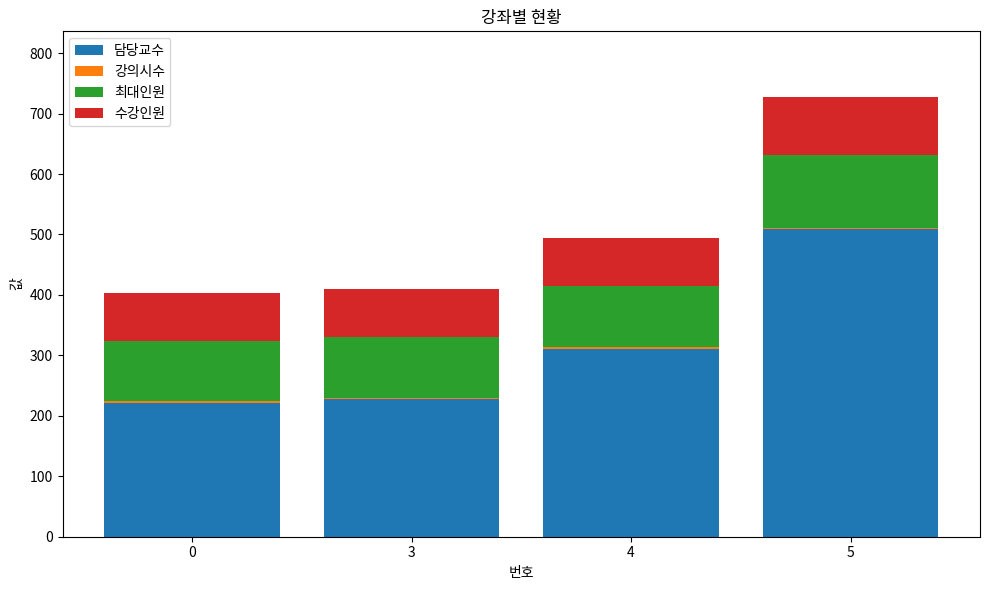

How many series are shown in this chart?

4